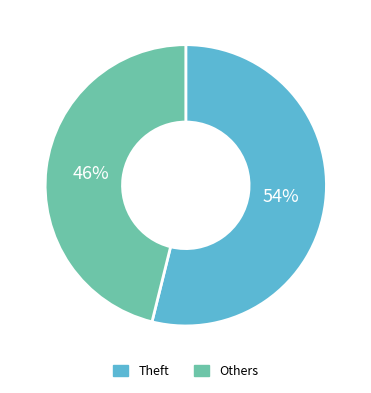

Which has a higher value, Others or Theft?

Theft